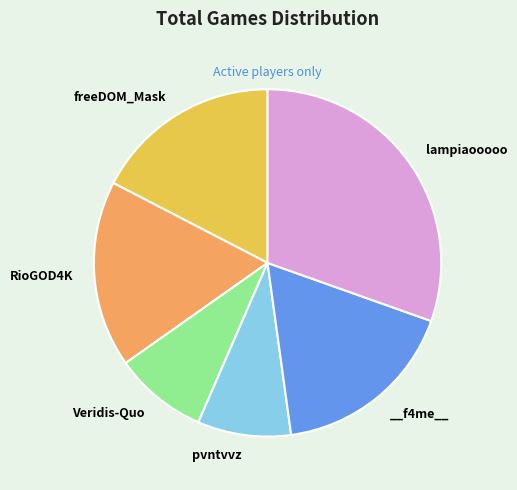

Is there any slice that represents more than half of the pie?

No